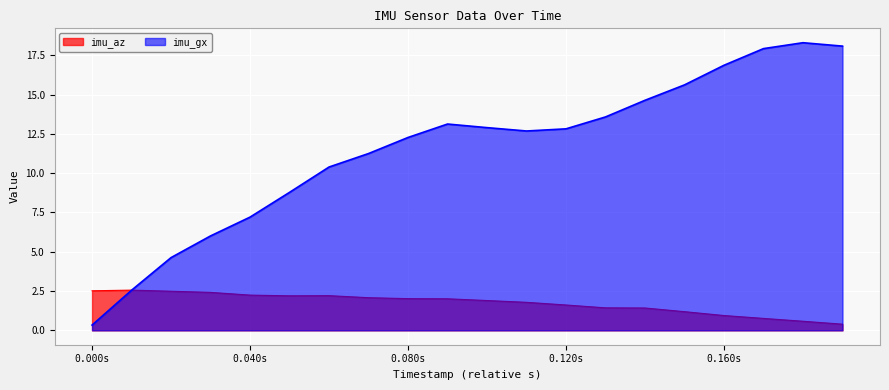

At which label does imu_gx first exceed 12?

0.080s